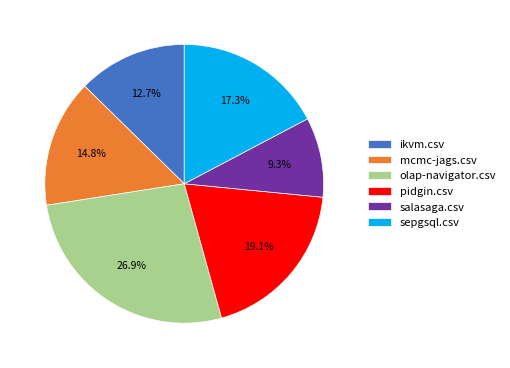

True or false: salasaga.csv accounts for 9% of the total.

True